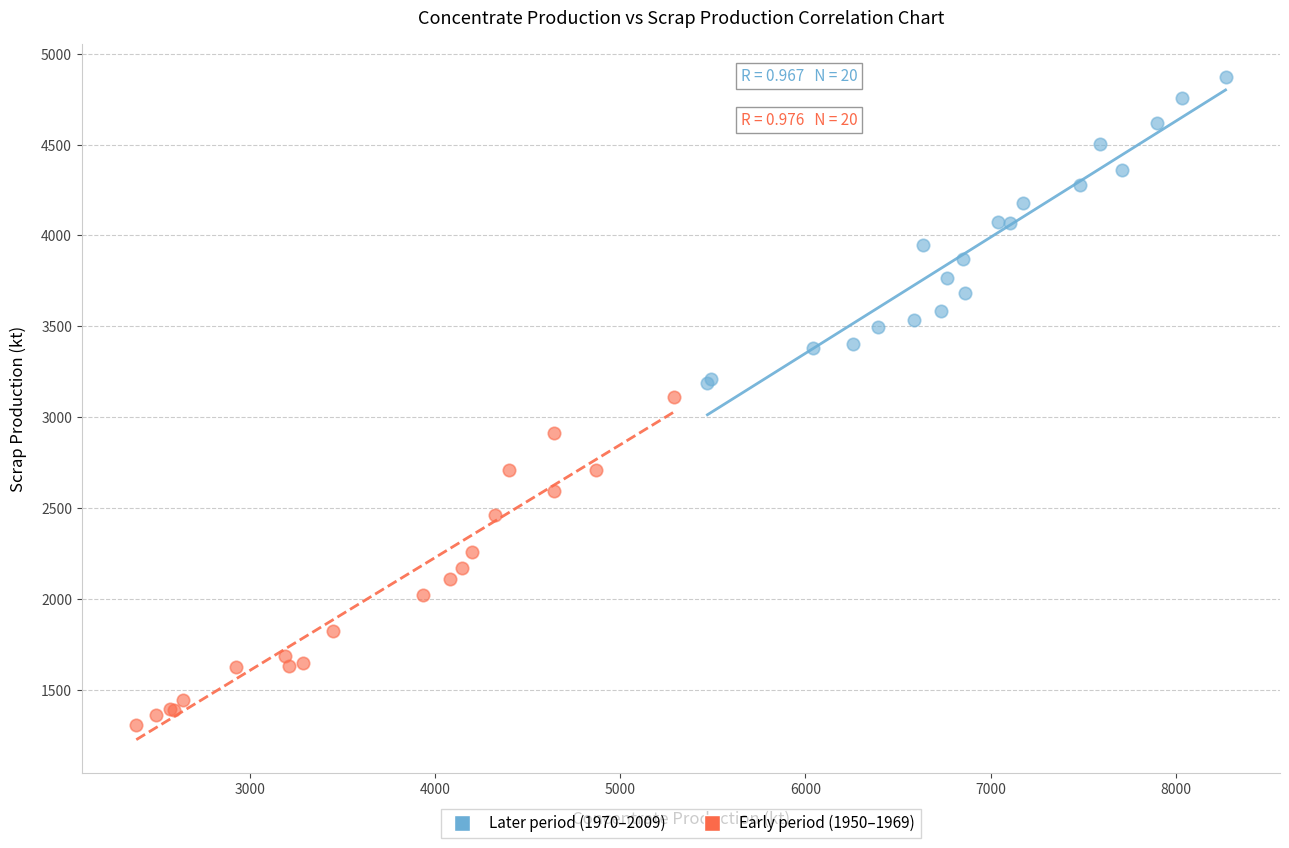

Which series has the widest spread of Y values?

Early period (1950–1969)